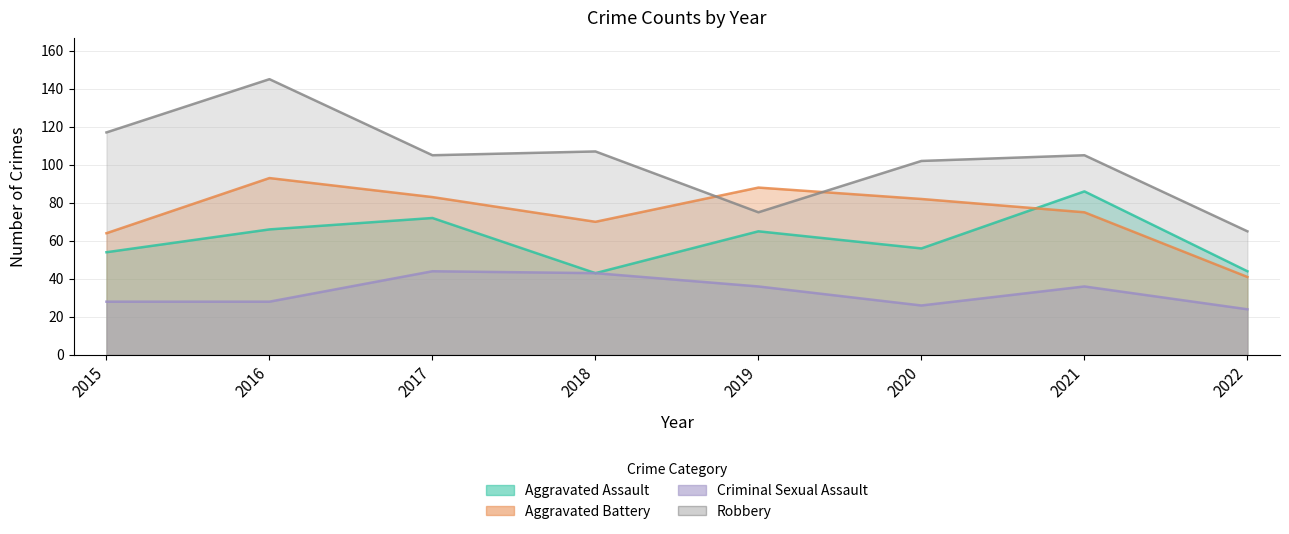

List the series in order of their peak value, lowest first.

Criminal Sexual Assault, Aggravated Assault, Aggravated Battery, Robbery